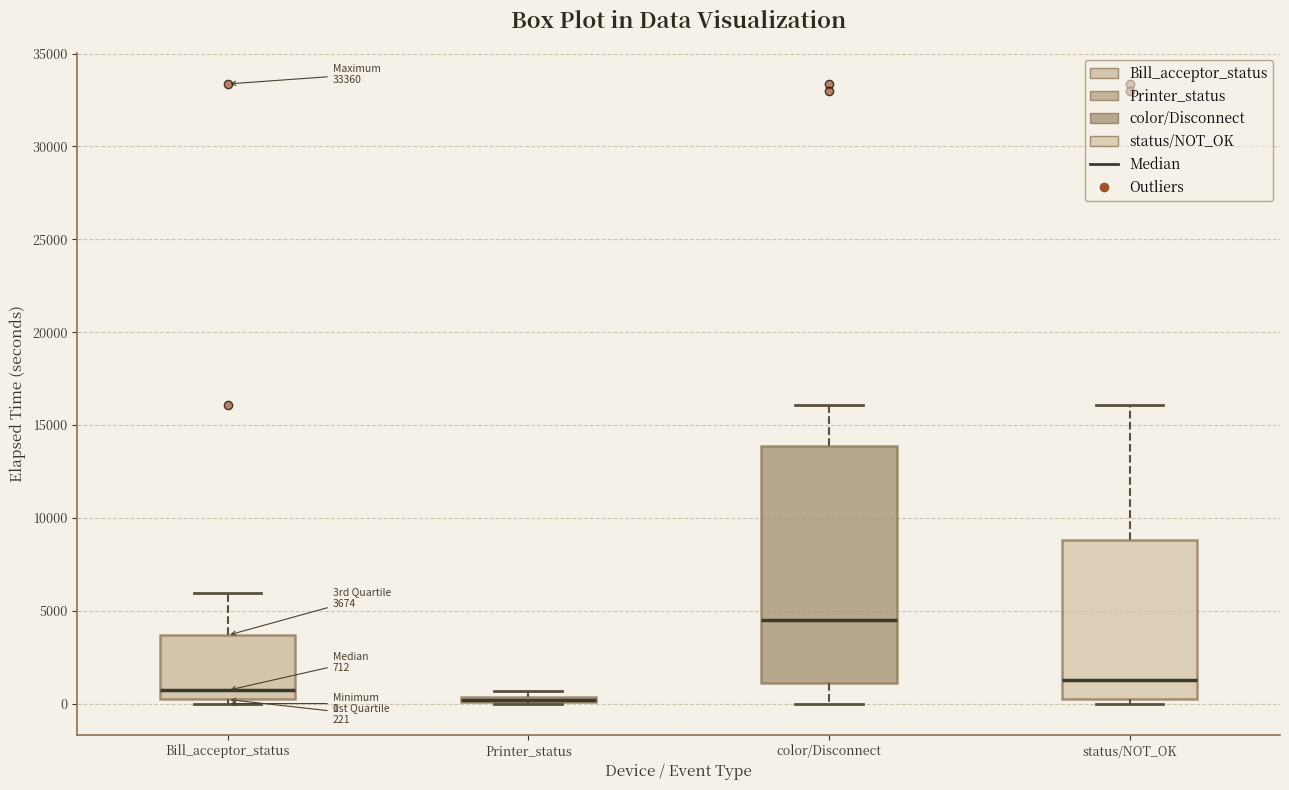

Which box is the tallest, from its lower edge to its upper edge?

color/Disconnect